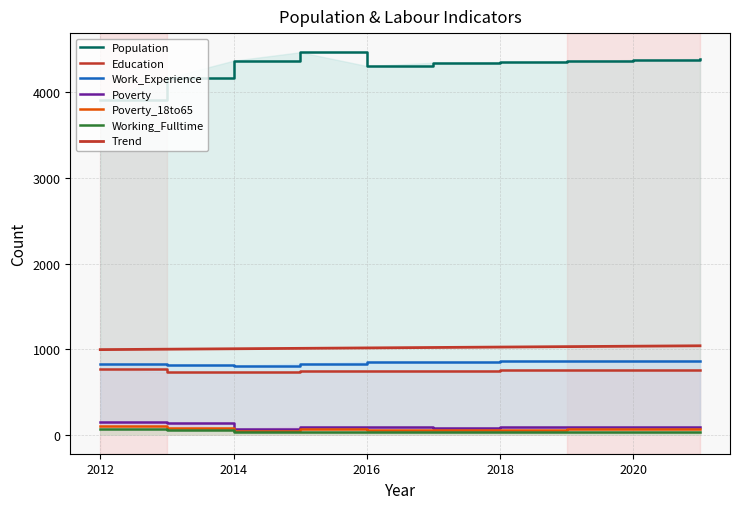

Which category has the lowest value in the Work_Experience series?

2014